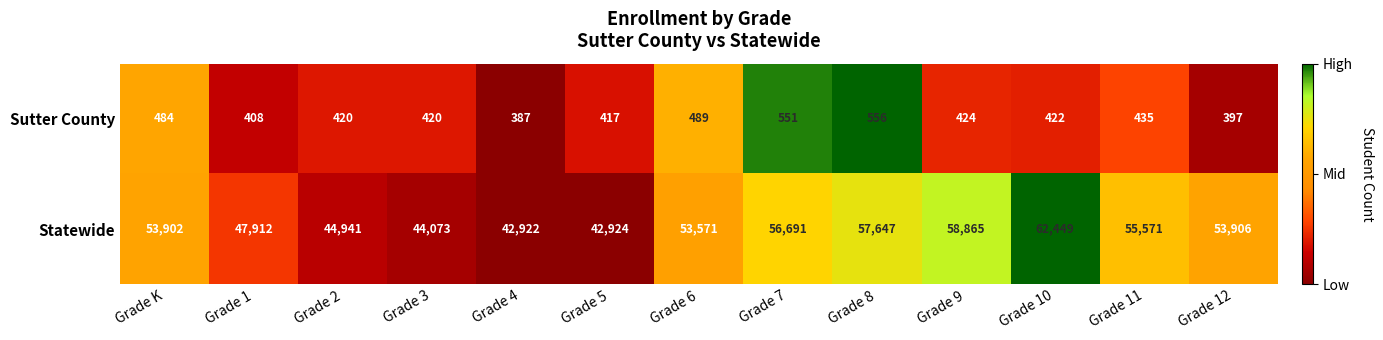

How many distinct data groups are displayed?

2